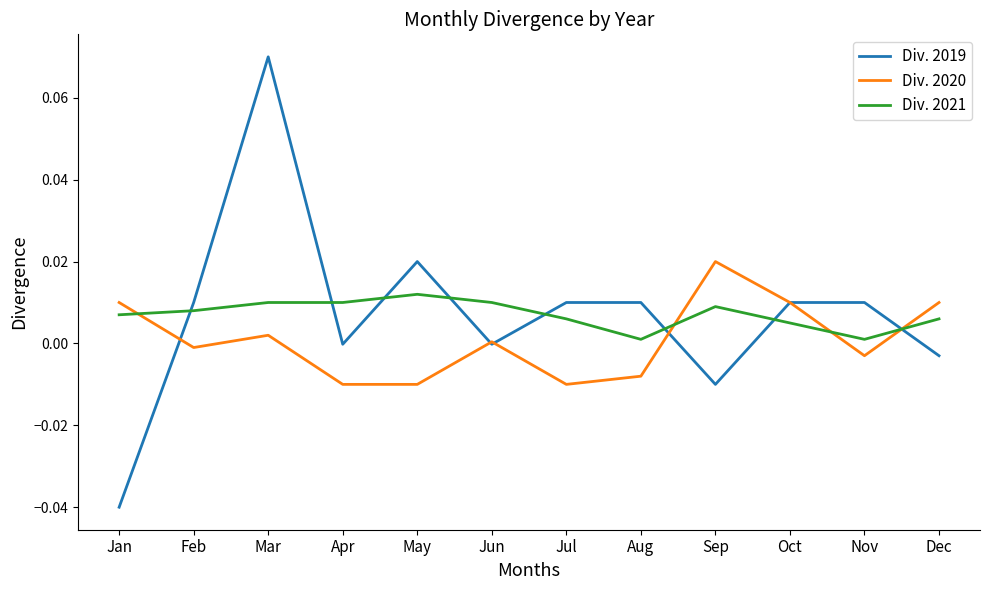

Is the value of Div. 2020 at Apr greater than the value of Div. 2021 at Oct?

No